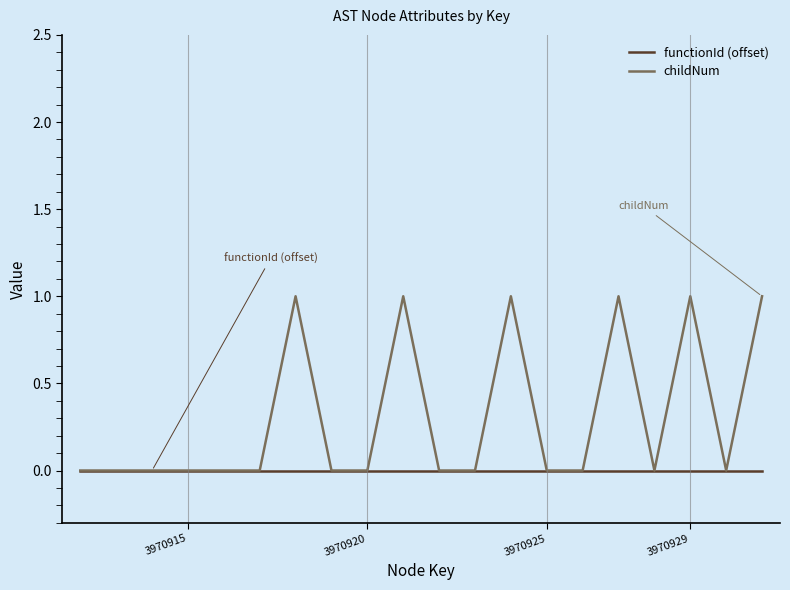

Which series has the largest total across all categories?

childNum